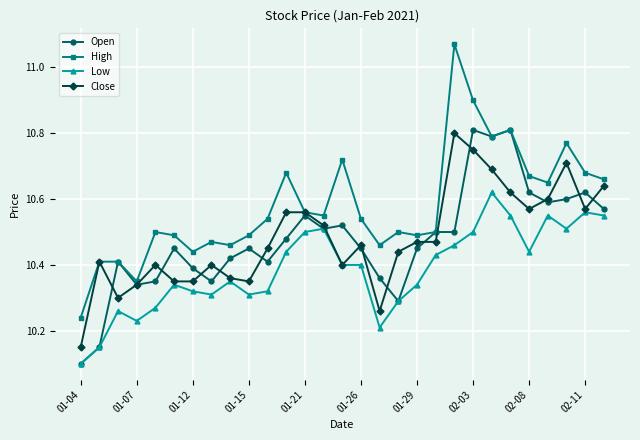

True or false: Close has more than 1 points higher than both neighbors.

True